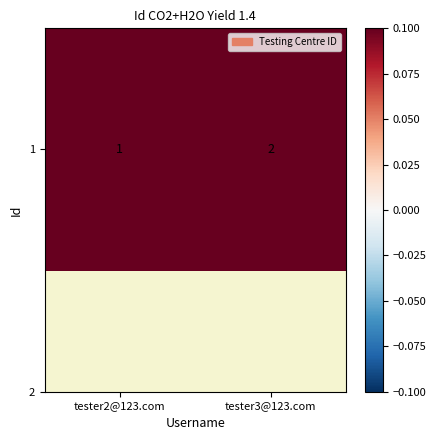

Count the values in the range 1 to 2.

2